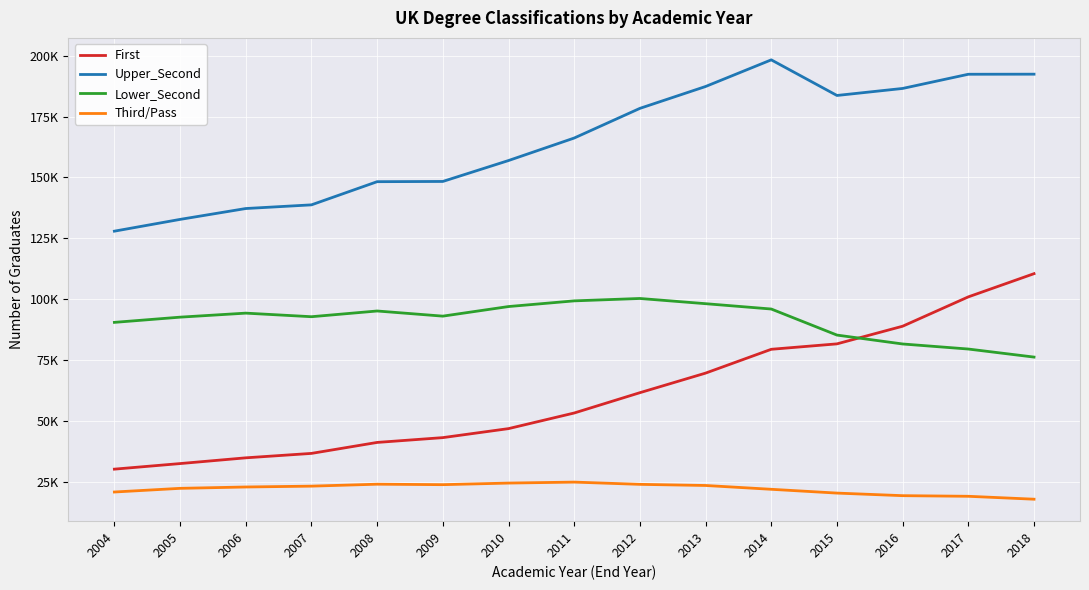

At which category does Third/Pass reach its first local peak?

2008